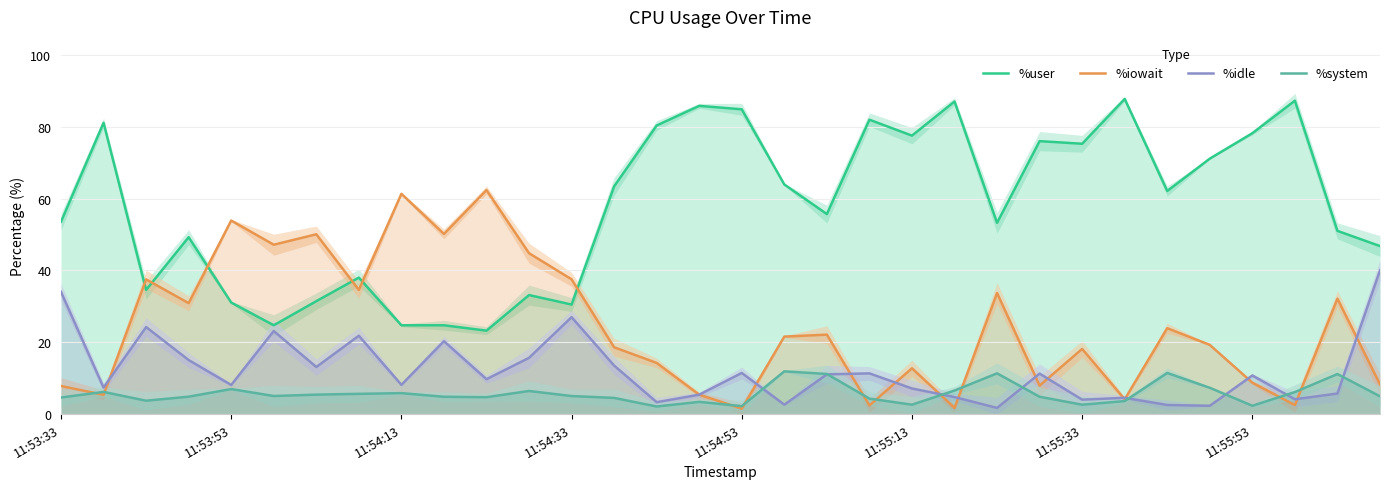

Does the chart have visible grid lines?

Yes